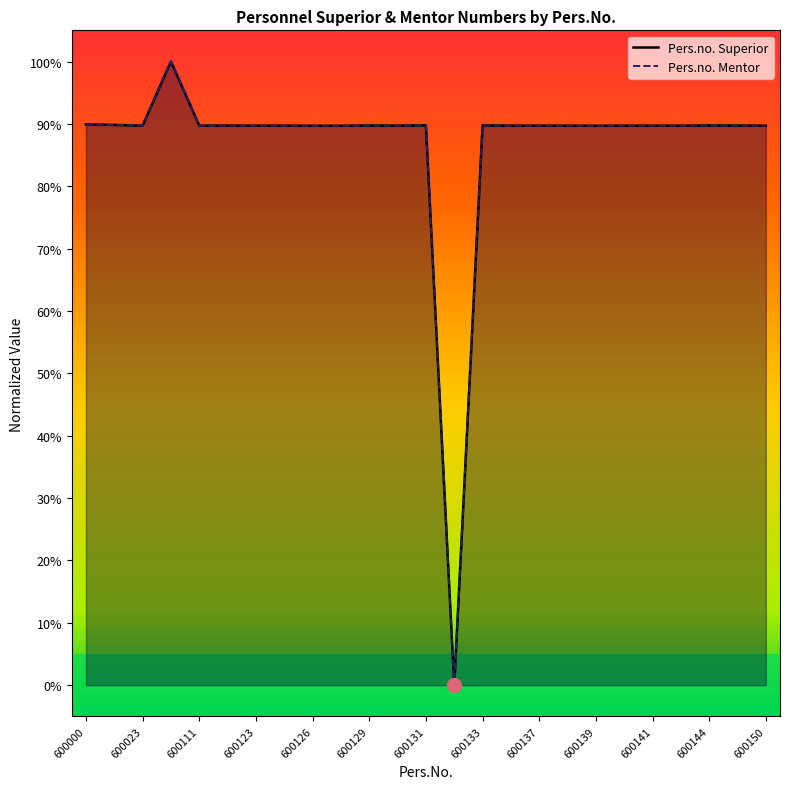

How many lines are shown in the chart?

2